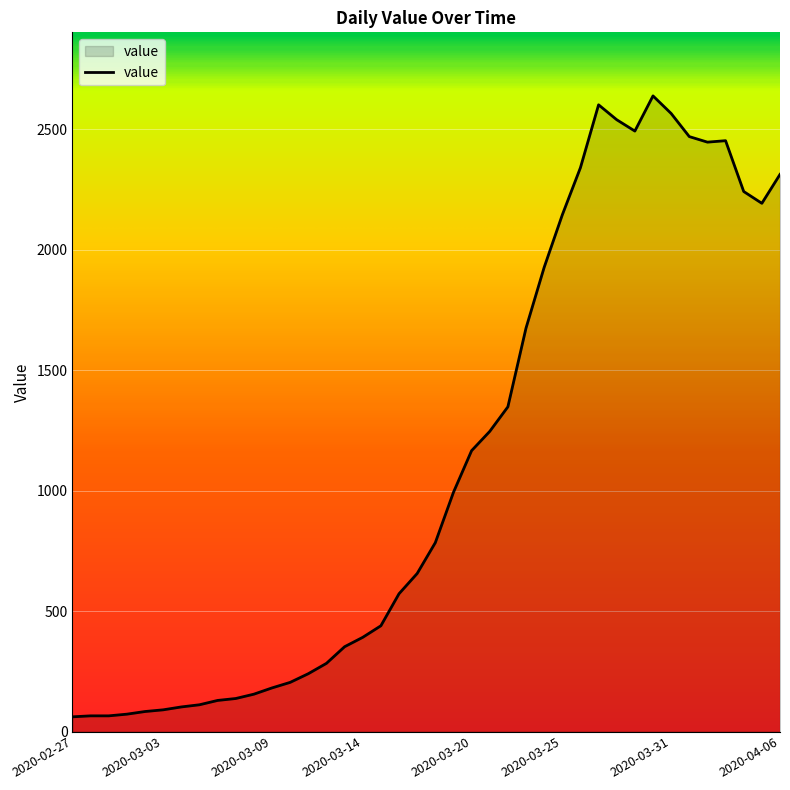

How many distinct data groups are displayed?

1